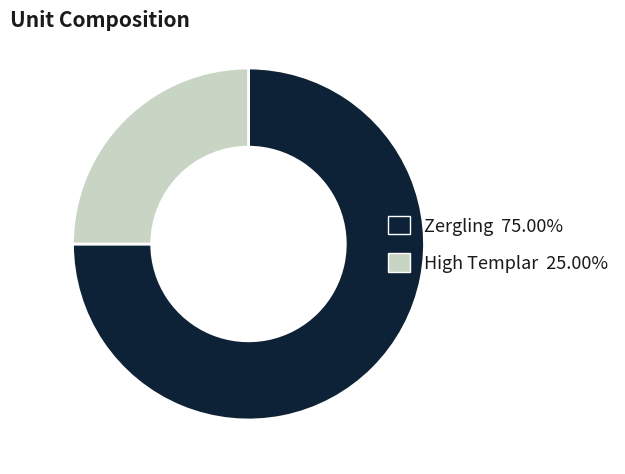

Does High Templar 25.00% represent more than half of the total?

No